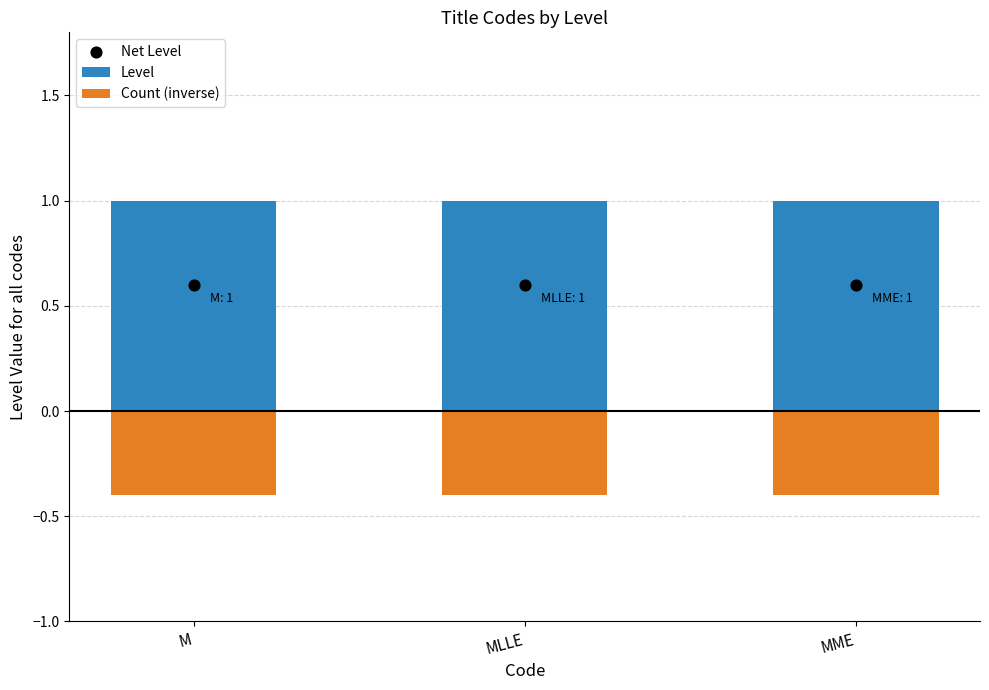

What is the total value across all series at MLLE?

1.2